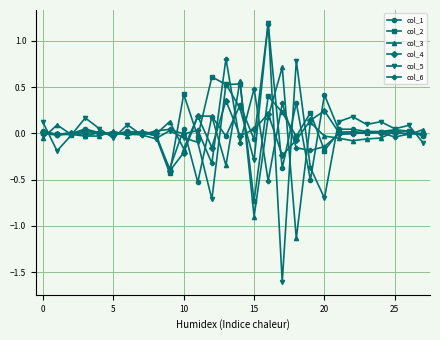

True or false: col_1 has more than 0 points higher than both neighbors.

True